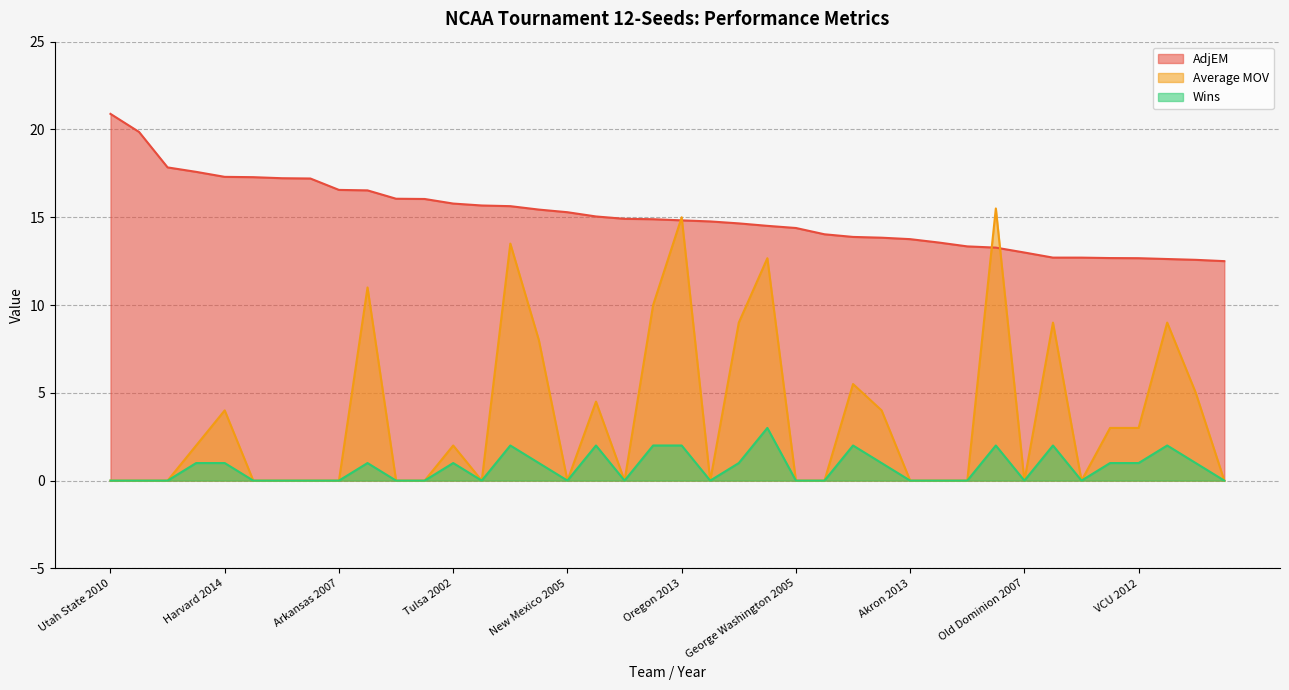

Rank the series by their average value, from lowest to highest.

Wins, Average MOV, AdjEM